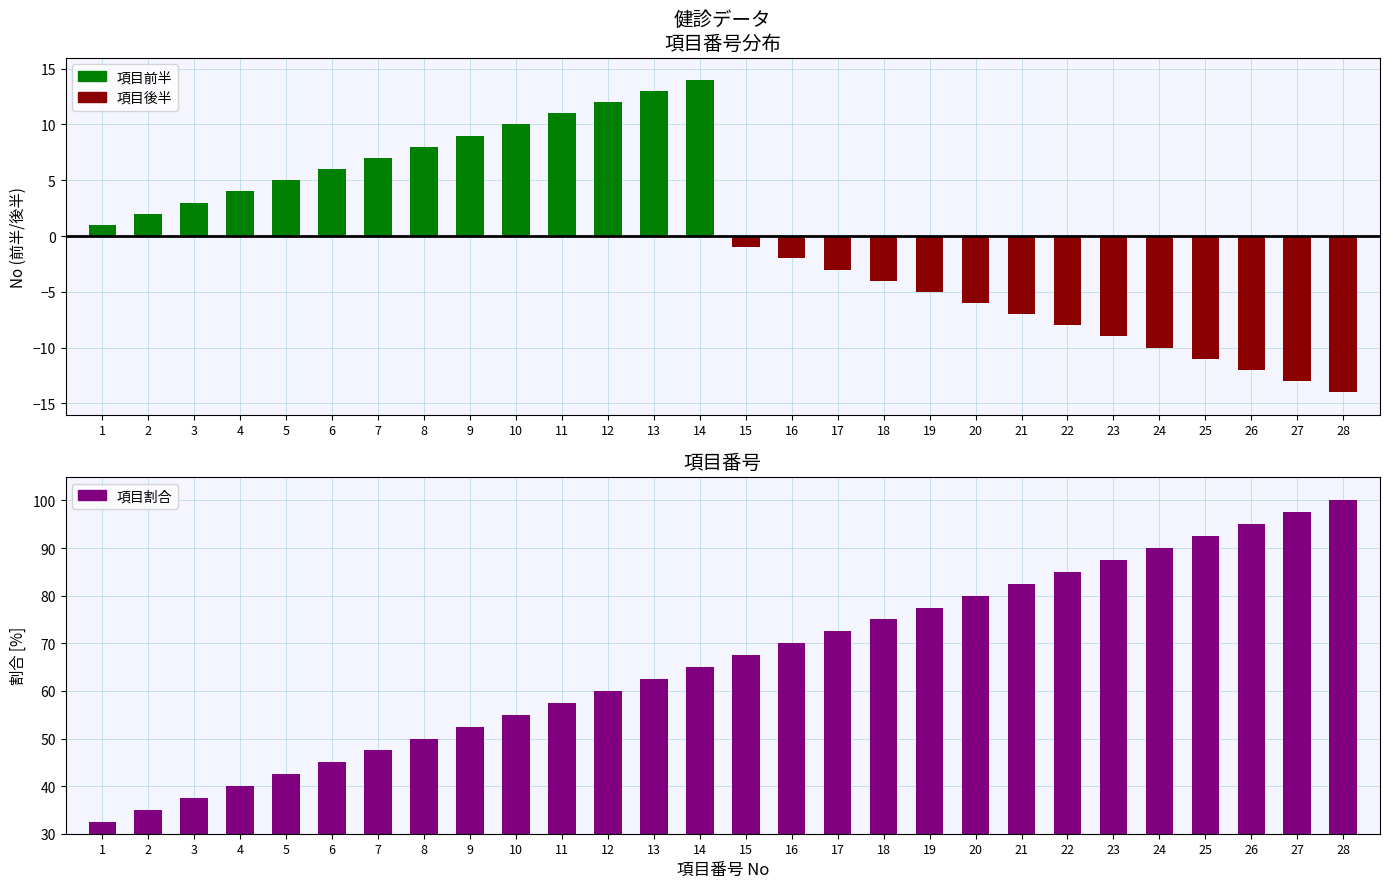

List the series in order of their peak value, highest first.

項目割合, 項目前半, 項目後半